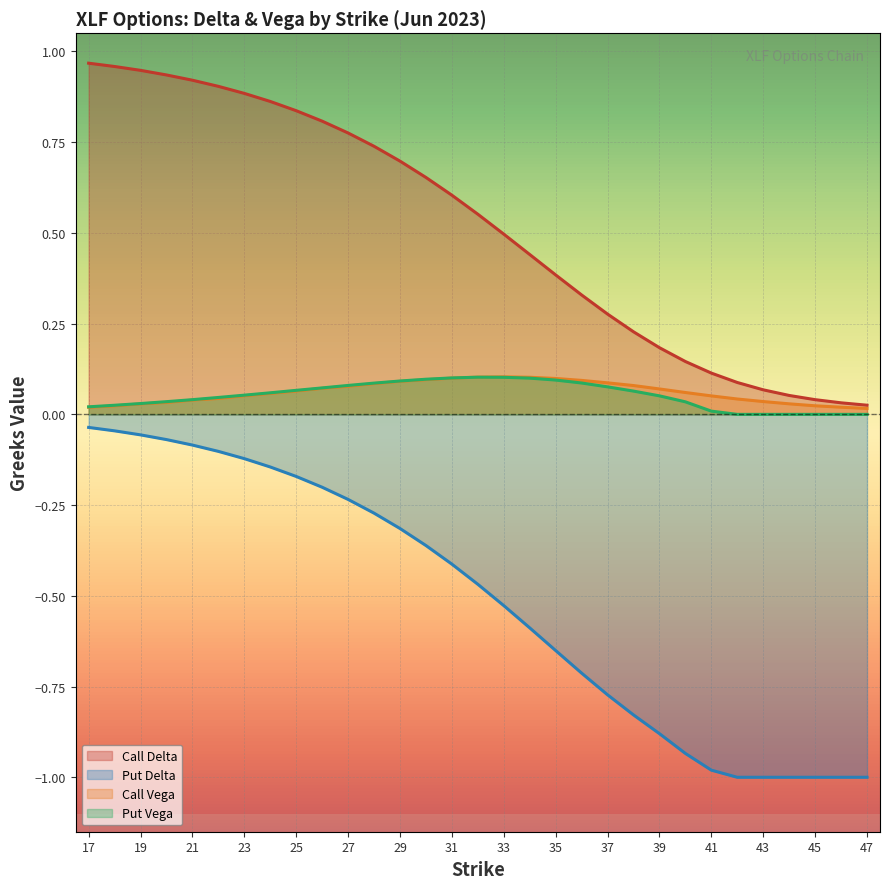

How many series are shown in this chart?

4